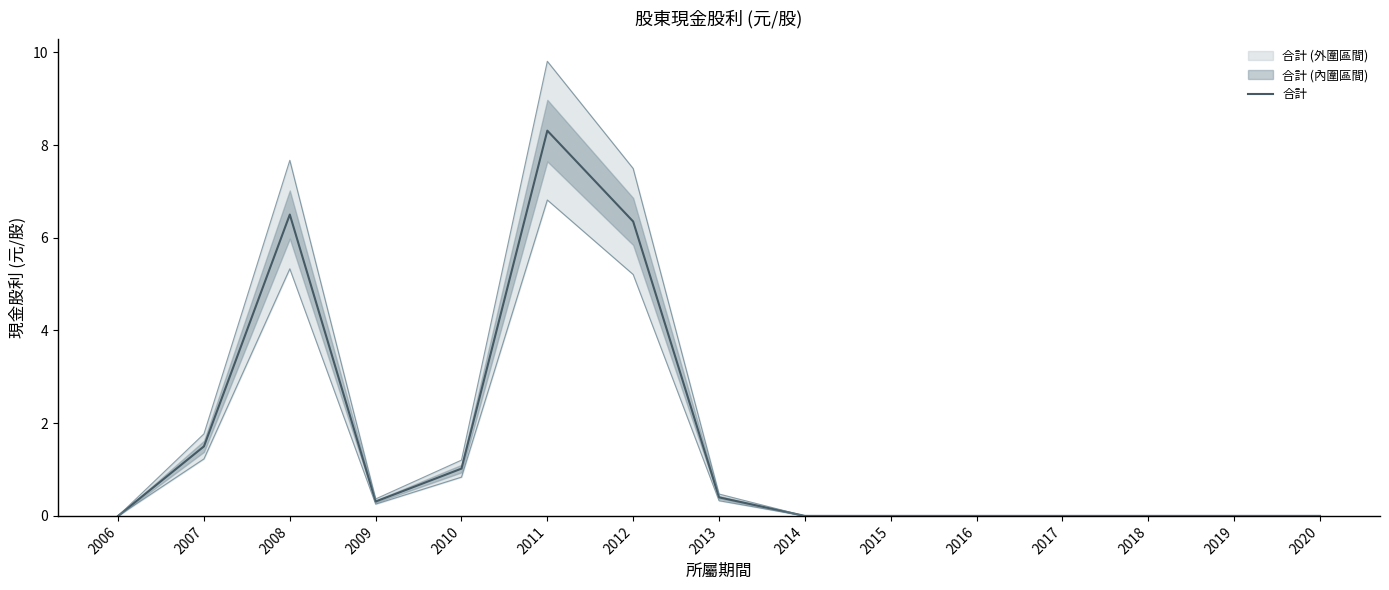

How many data points are above 0?

7